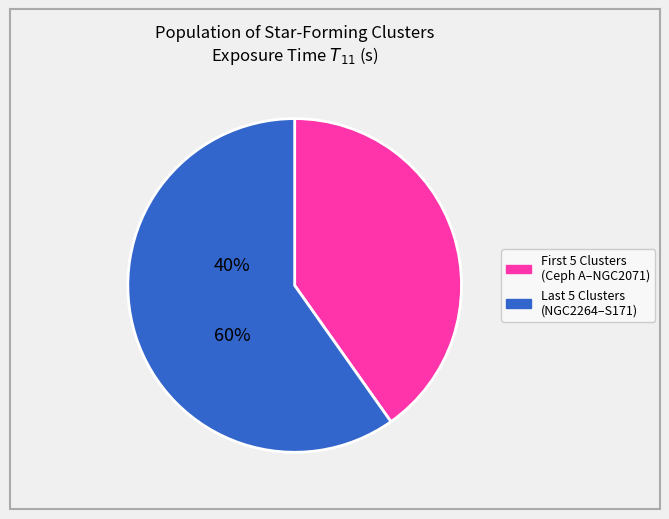

Is there a majority slice in this chart?

Yes